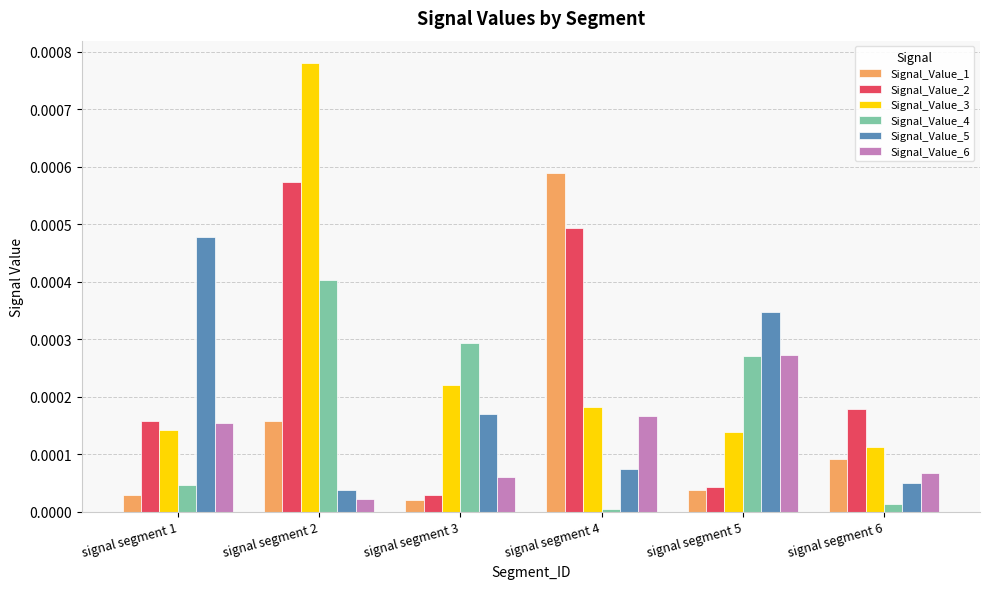

What are all the series names shown in the legend?

Signal_Value_1, Signal_Value_2, Signal_Value_3, Signal_Value_4, Signal_Value_5, Signal_Value_6